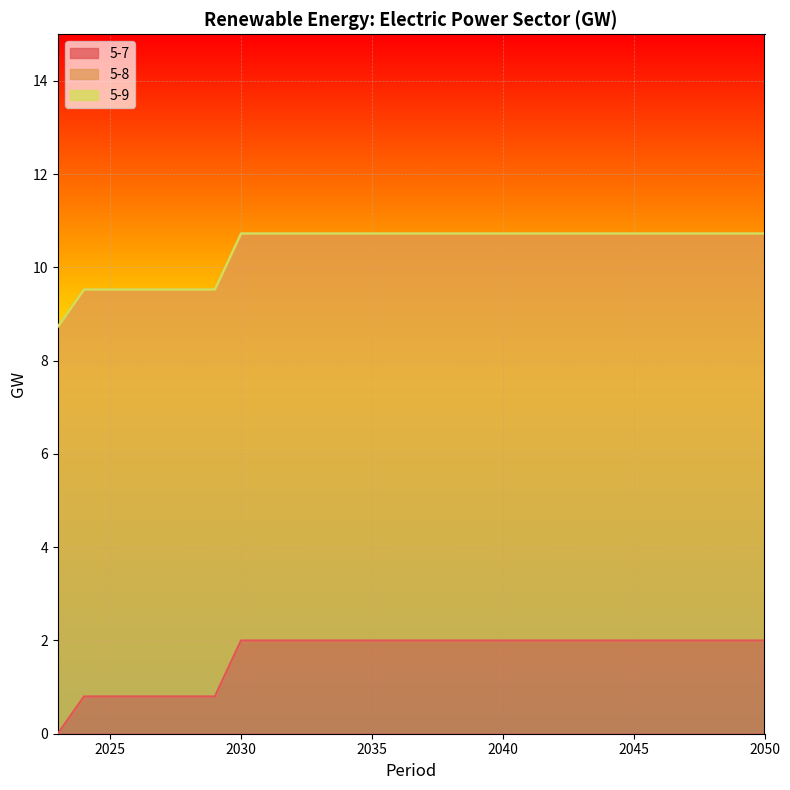

Between 2026 and 2049, which is larger?

2049